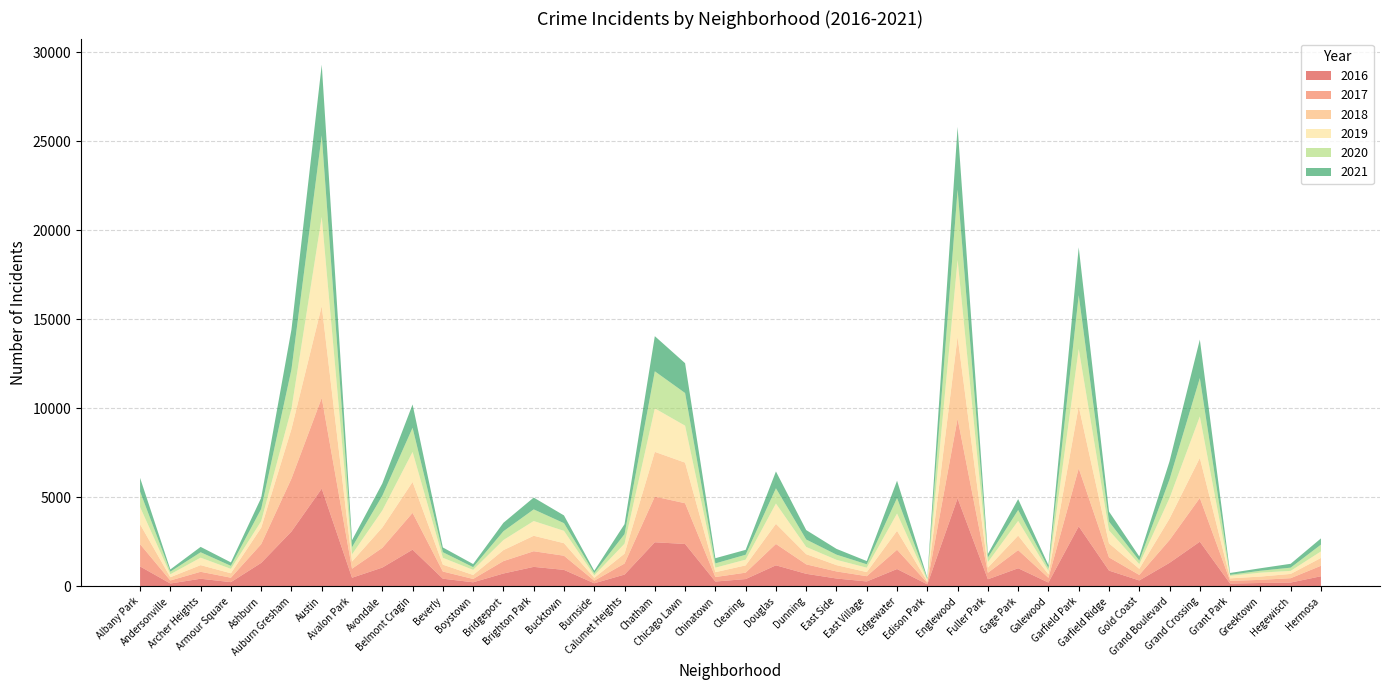

Reading left to right, extract all data points from this chart.

2019: 968	166	419	249	368	1140	5008	405	957	1687	385	287	568	828	694	142	561	2441	2076	253	322	1140	407	298	248	972	76	4310	309	825	189	3226	728	261	1153	2328	138	220	171	365
2017: 1252	171	391	251	1053	2973	5095	509	1107	2066	404	188	697	878	795	145	620	2566	2288	253	360	1200	531	397	296	1082	87	4472	365	1019	265	3257	742	311	1281	2456	154	176	246	588
2021: 767	123	303	193	628	2237	3971	395	692	1311	265	173	474	664	435	130	559	1973	1675	293	274	944	530	325	180	969	62	3519	200	613	170	2687	565	233	1014	2161	104	140	217	350
2020: 870	147	303	169	686	2213	4578	400	826	1357	315	153	493	654	431	126	538	2084	1834	239	276	857	418	291	191	873	75	3952	259	613	154	3018	494	198	1052	2158	60	107	181	382
2018: 1117	183	374	248	924	2787	5162	401	1142	1736	386	224	616	869	704	160	554	2513	2281	273	409	1131	571	354	230	1064	75	4607	289	816	201	3484	789	342	1205	2250	141	185	240	442
2016: 1110	151	419	227	1308	3071	5481	475	1046	2053	421	219	713	1086	917	164	653	2468	2372	262	401	1173	696	432	267	965	103	4939	389	1008	205	3361	876	323	1313	2500	146	180	204	559